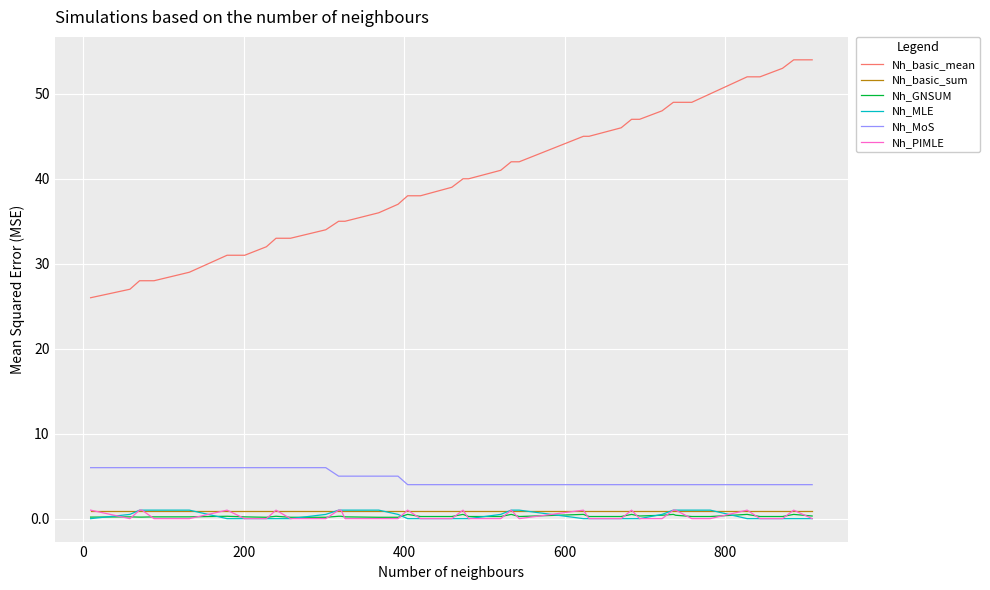

What is the maximum value shown in the chart?

54.0